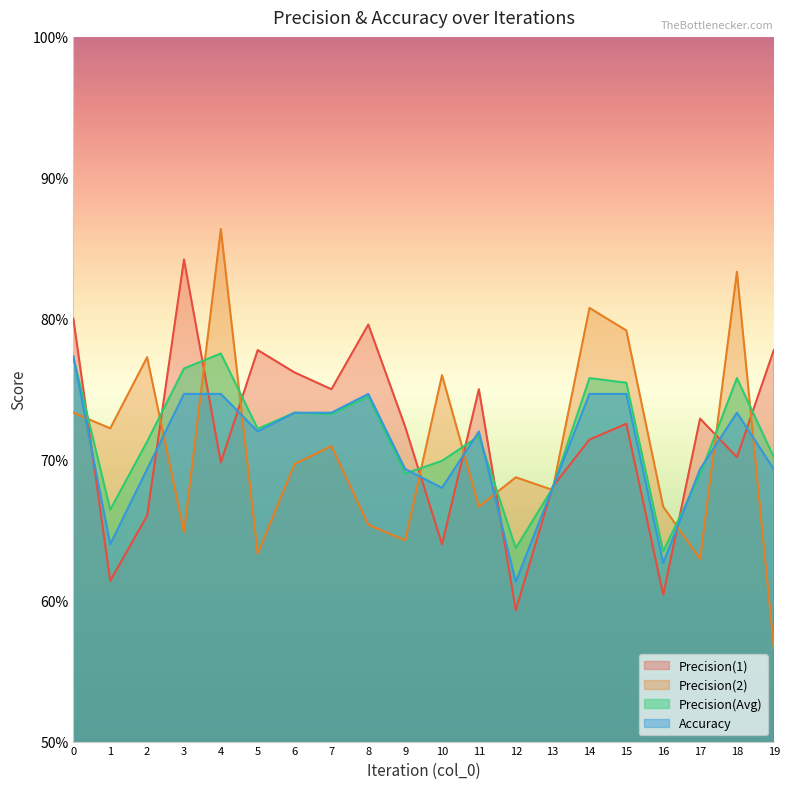

The Precision(2) series shows 1.0 at 6. True or false?

False